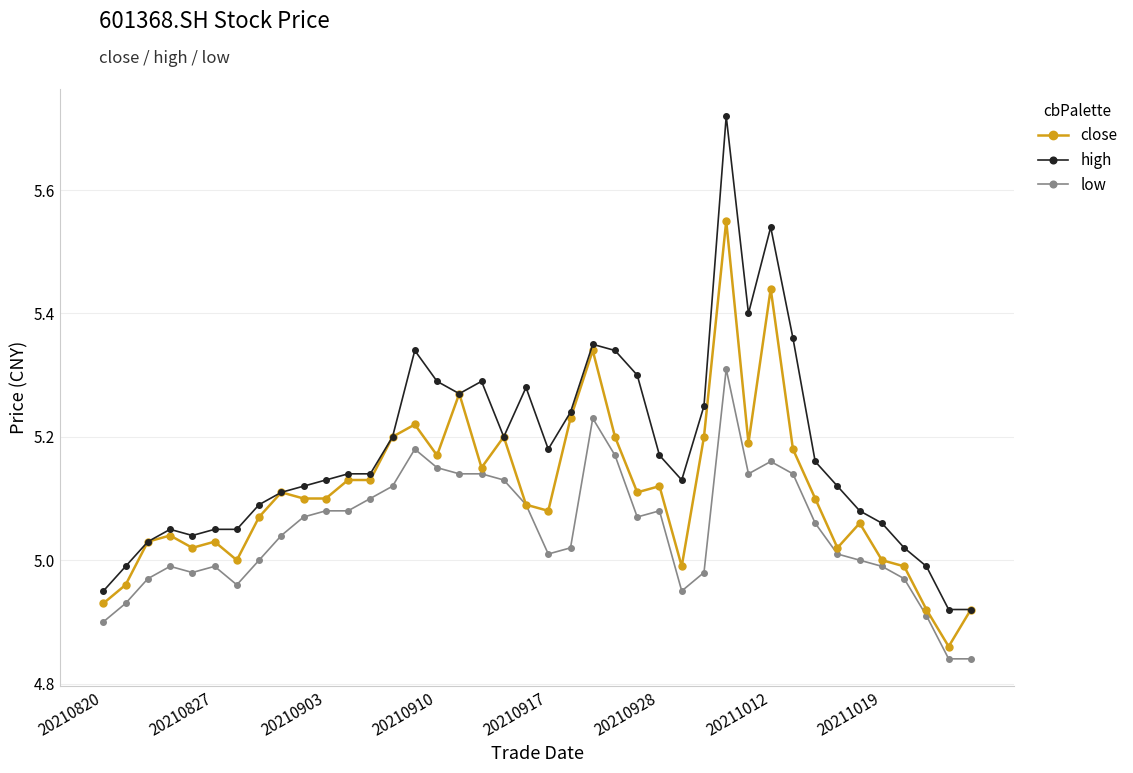

At how many categories does at least one series exceed 4?

40